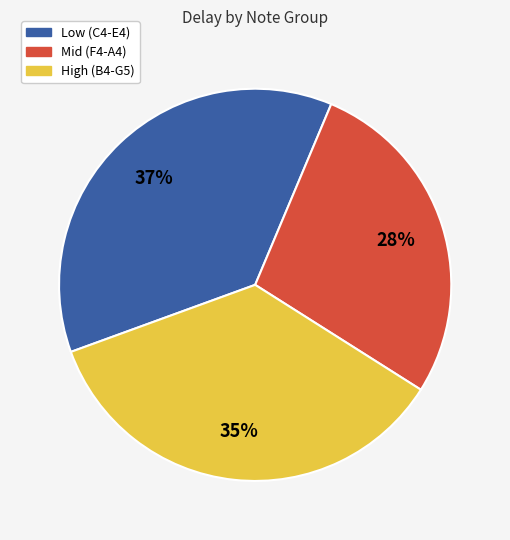

To the nearest percent, what is the average slice percentage?

33%